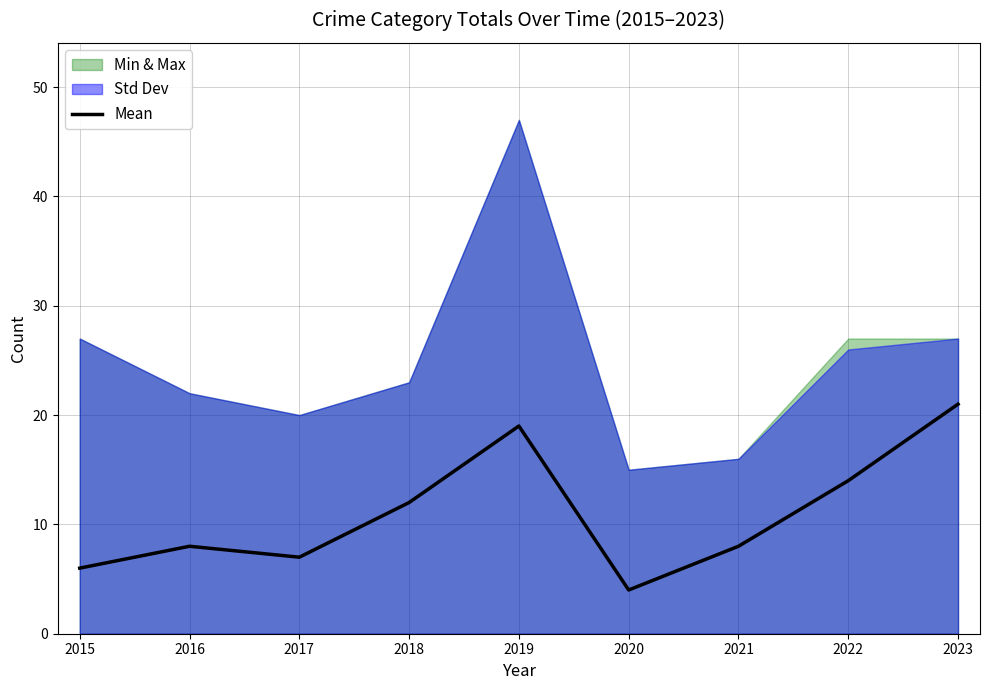

Which label corresponds to the smallest value in the chart?

2020